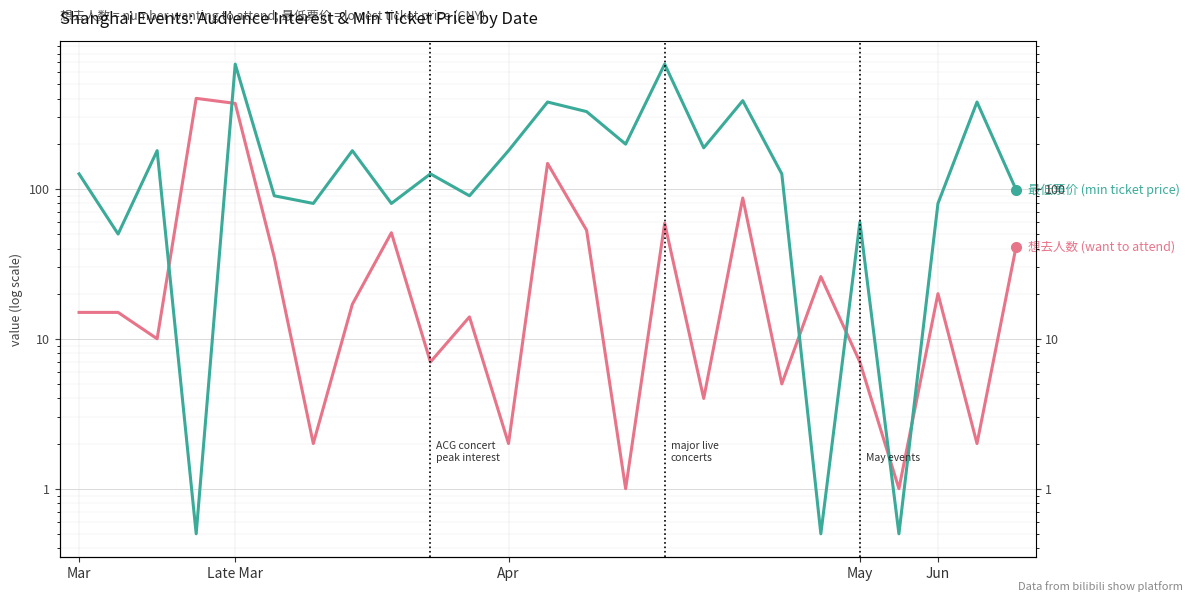

What are all the series names shown in the legend?

想去人数 (want to attend), 最低票价 (min ticket price)